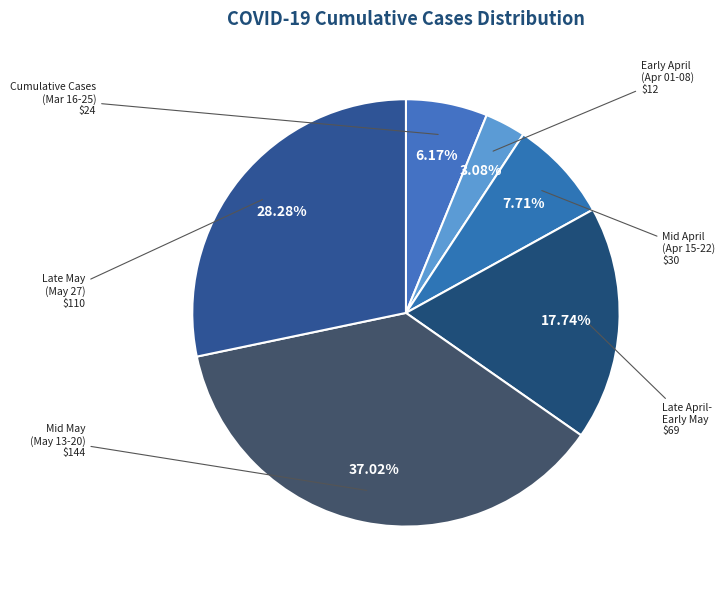

How many segments does this pie chart have?

6